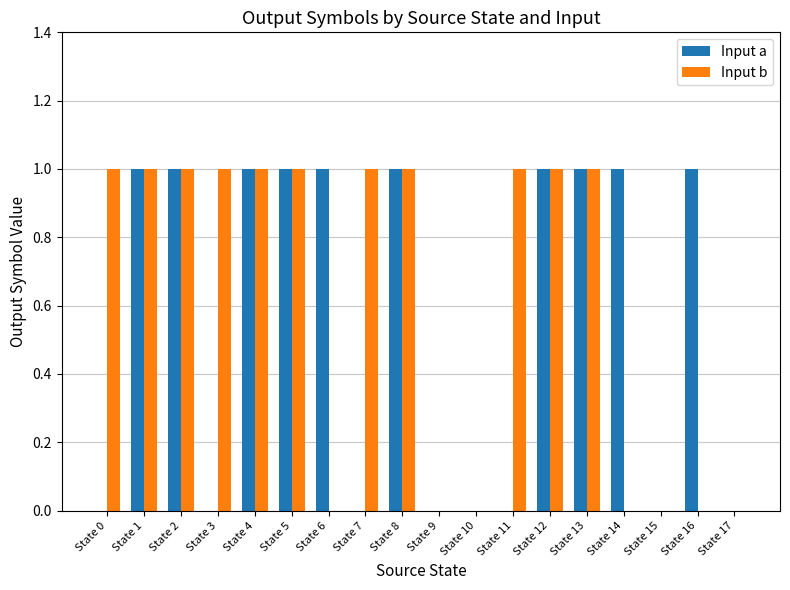

Between State 0 and State 15, which series saw the biggest shift?

Input b